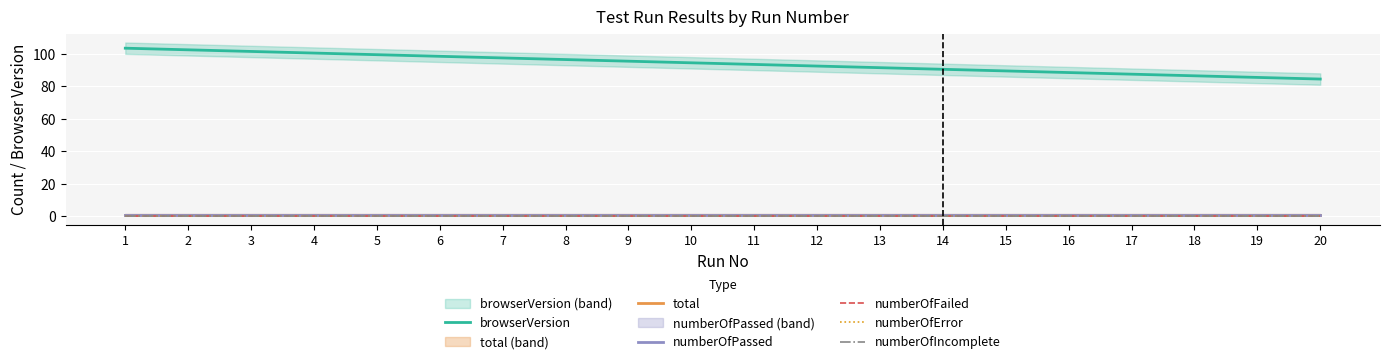

True or false: total and numberOfFailed cross at least once.

False